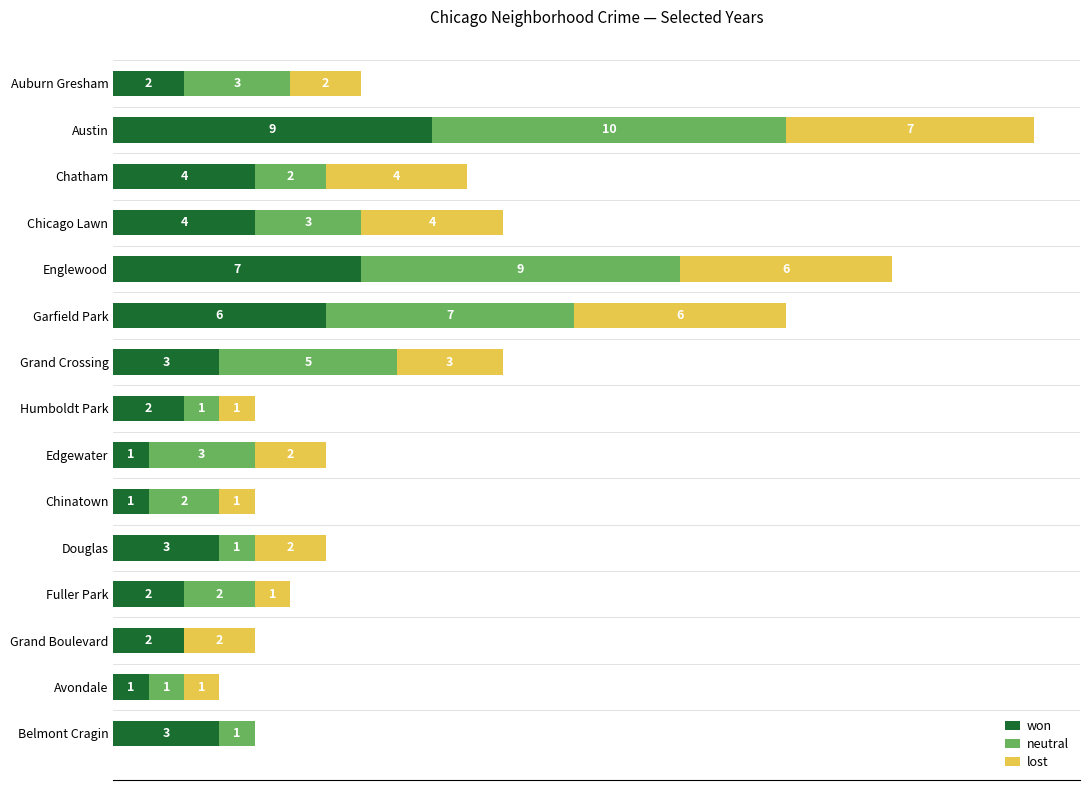

At which label does won reach its peak?

Austin